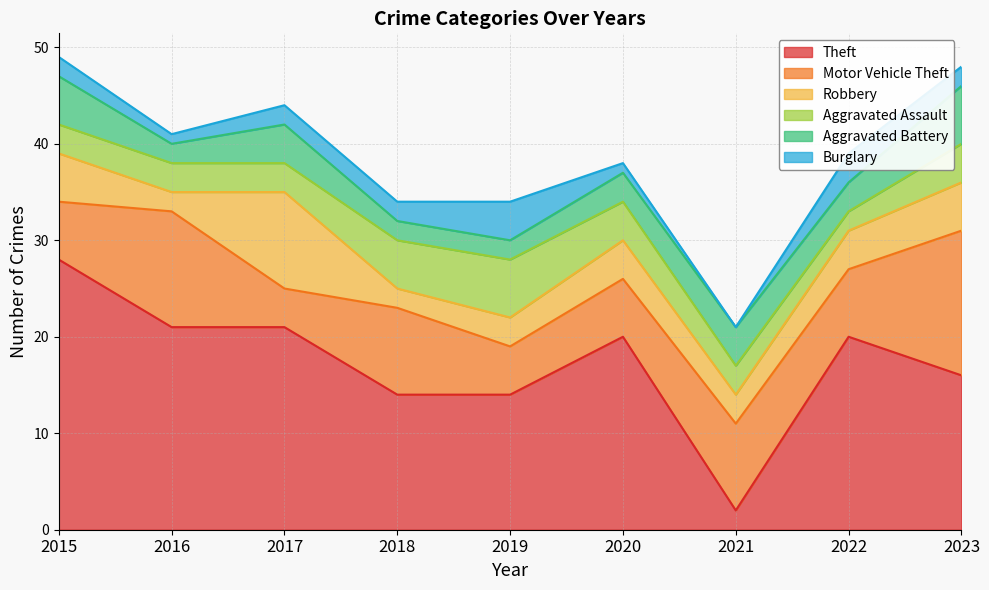

Count the Burglary values in the range 1 to 2.

6